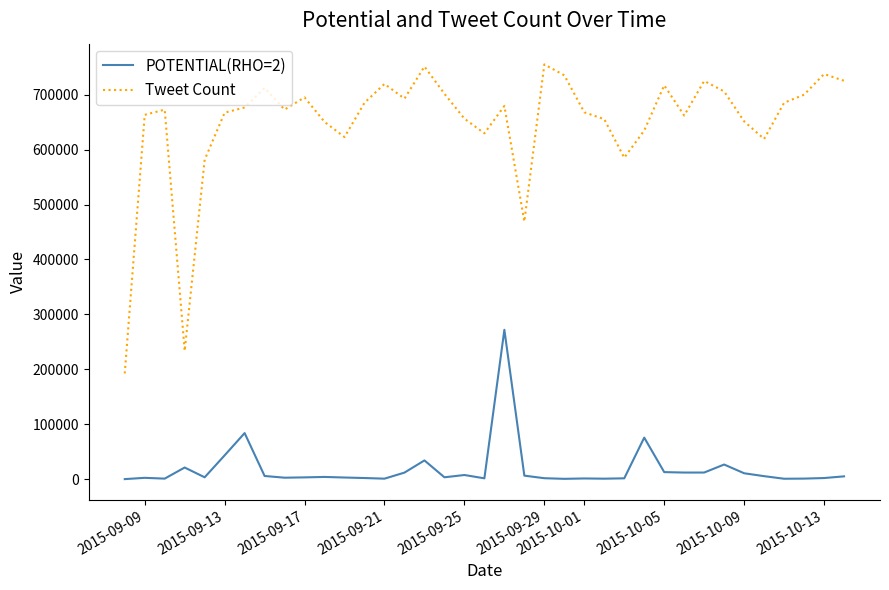

List the series in order of their overall mean, highest first.

Tweet Count, POTENTIAL(RHO=2)